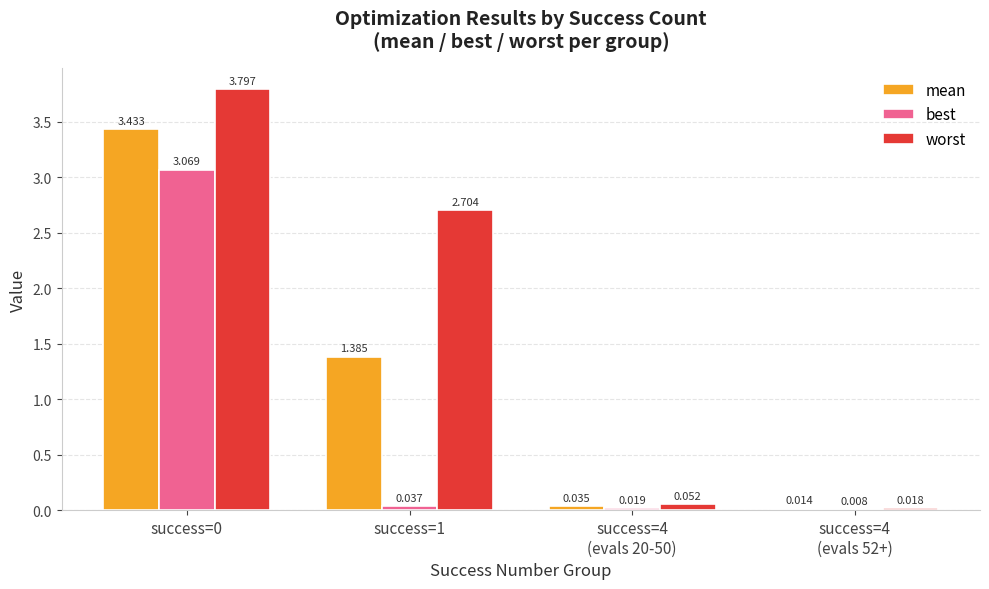

Which series has the largest range (max minus min)?

worst